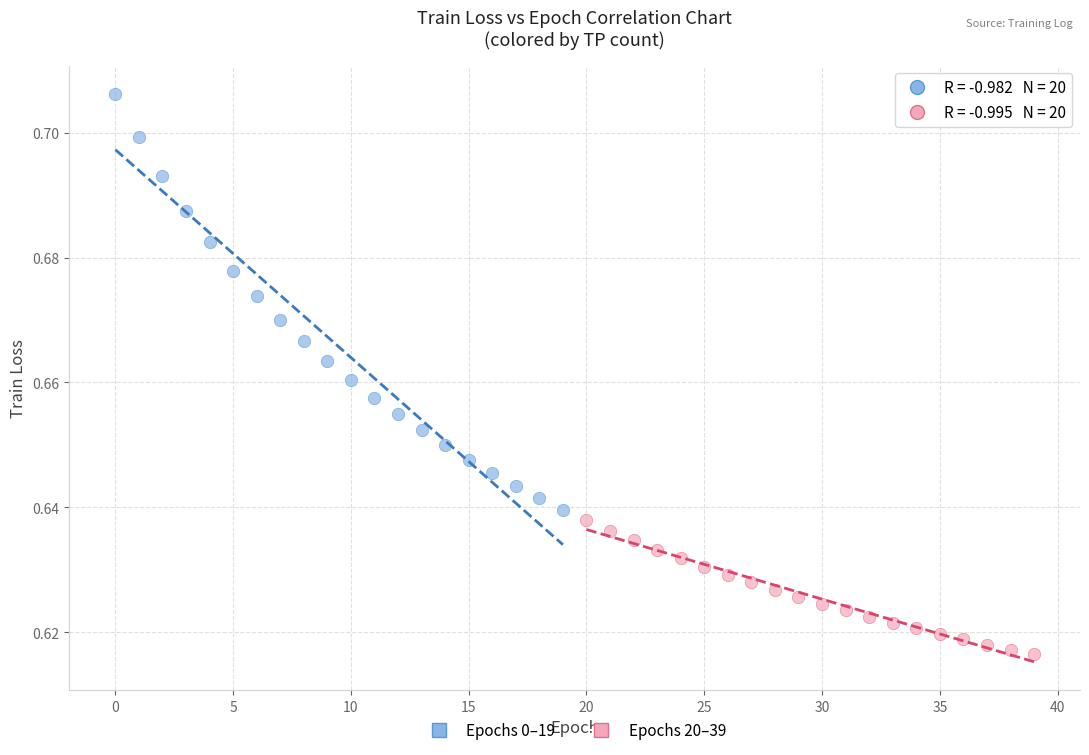

What are all the series names shown in the legend?

Epochs 0–19, Epochs 20–39